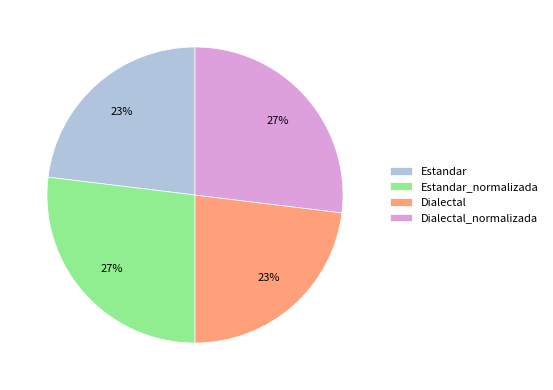

Is it true that Estandar is 23% of the pie?

True